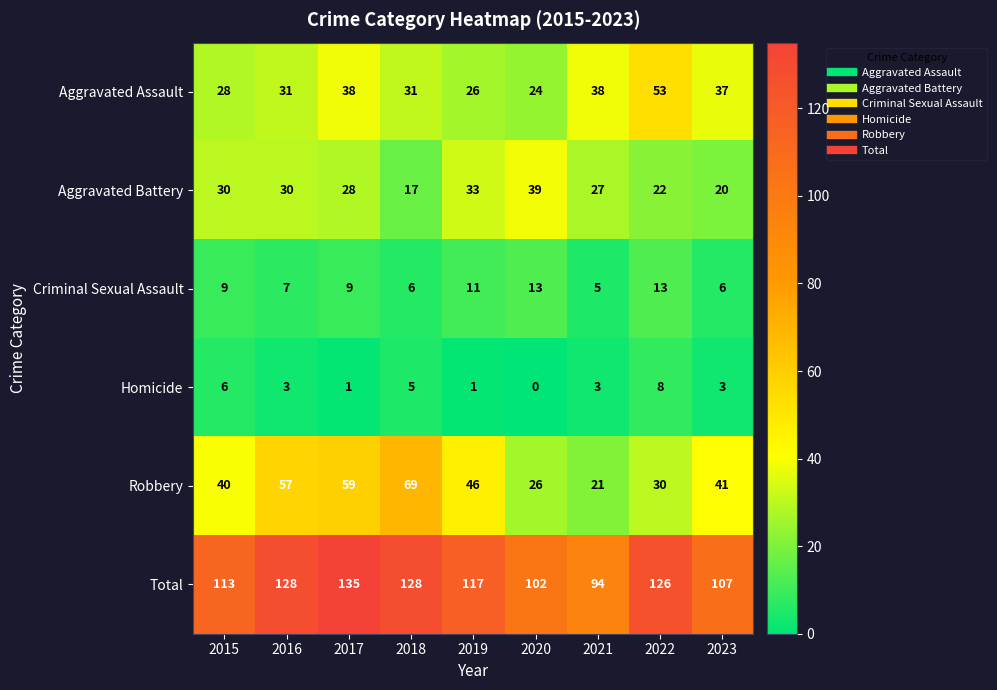

What is the total value across all series at 2022?

252